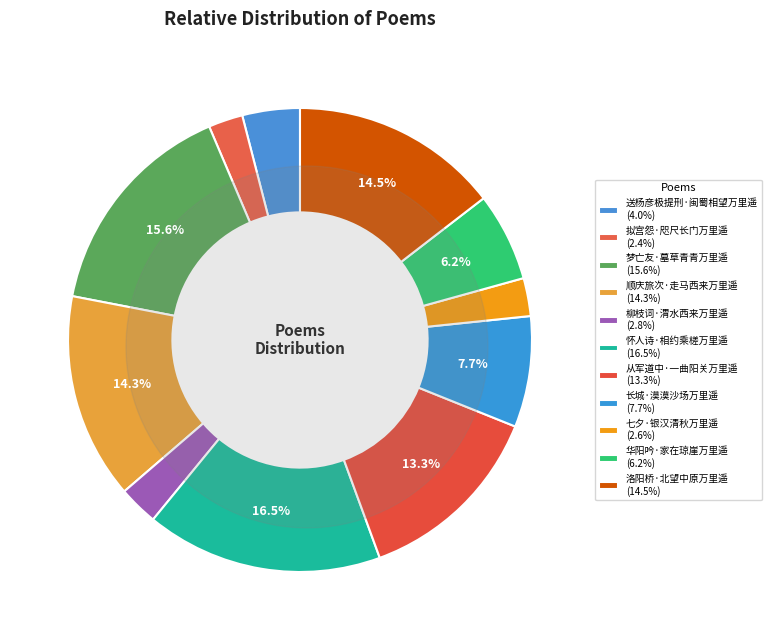

What is the change in value from 送杨彦极提刑·闽蜀相望万里遥 to 拟宫怨·咫尺长门万里遥?

-35749